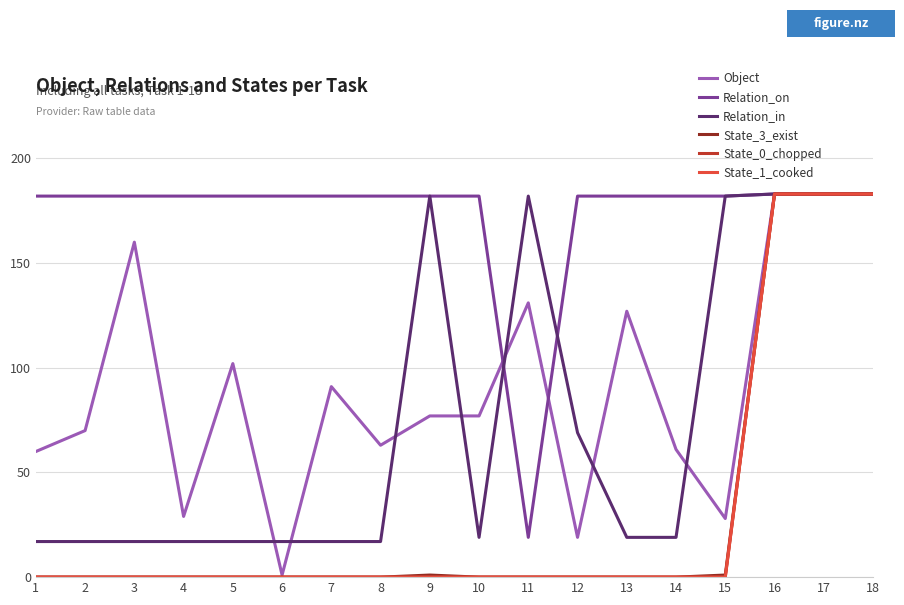

What is the sum of all State_0_chopped values?

549